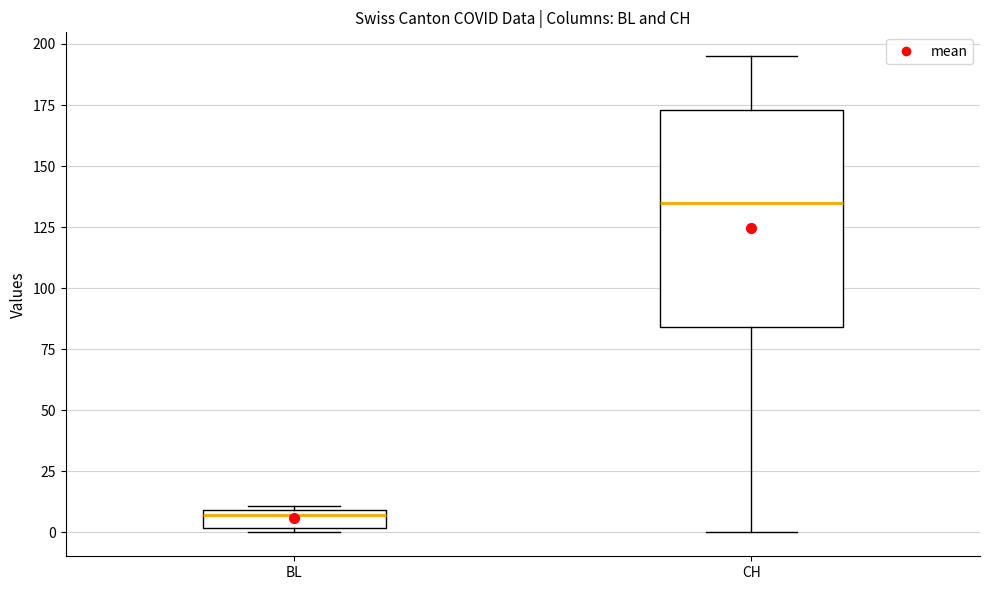

Which box has the lowest median line?

BL